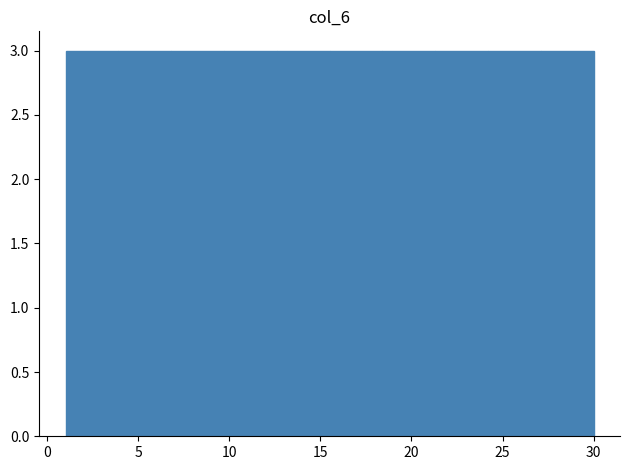

How tall is the bar that spans 12.6 to 15.5 on the x-axis? Neither the bar edges nor the heights are printed on the chart, so give them approximately, as read against the axes.

3